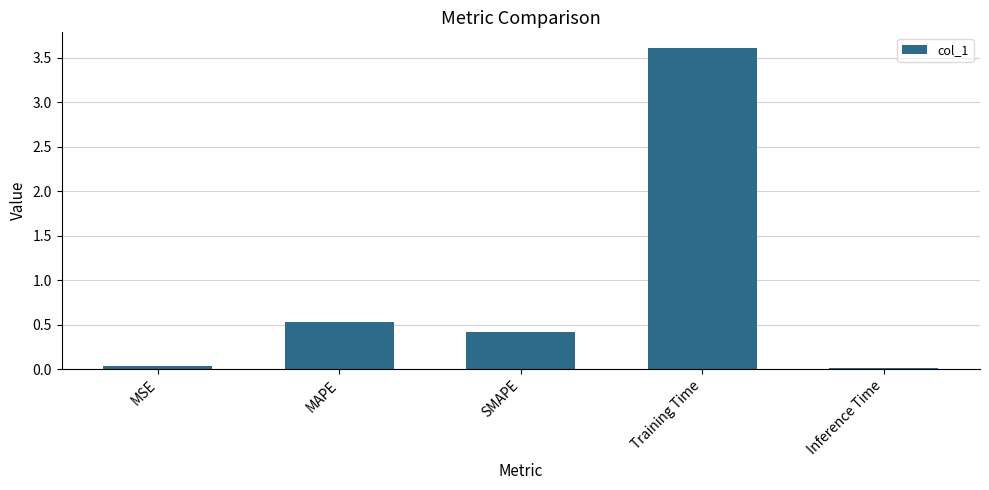

The value at MSE is 0.0. True or false?

True